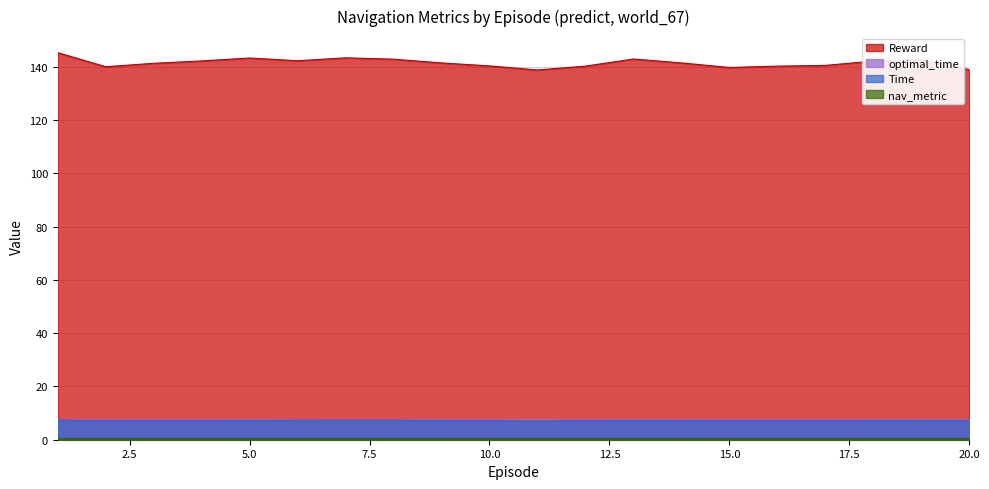

List the labels in order of Reward value, smallest first.

11, 20, 15, 2, 16, 12, 10, 17, 3, 9, 14, 18, 4, 6, 19, 8, 13, 5, 7, 1